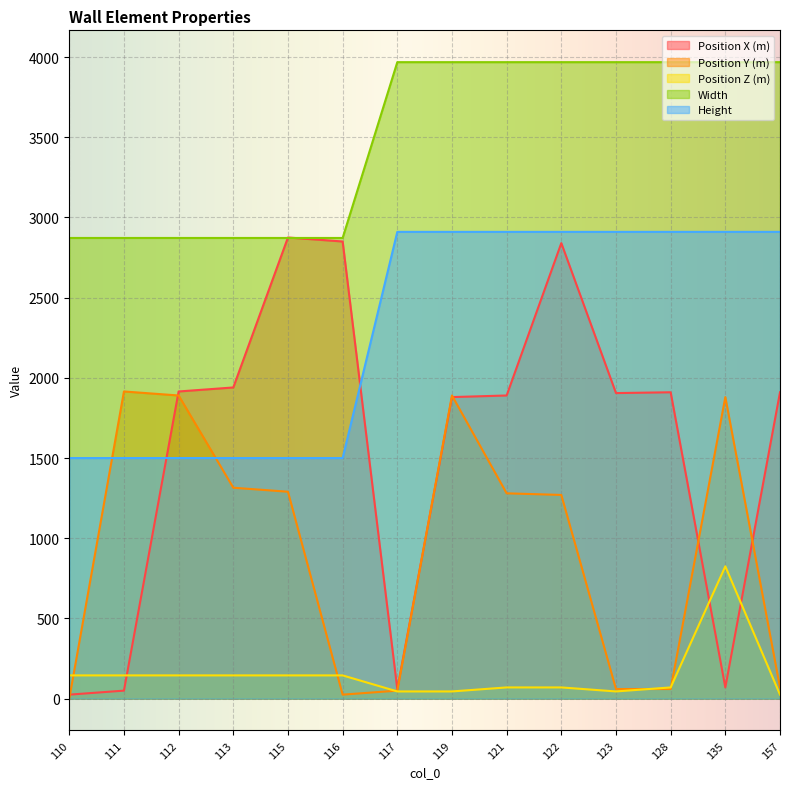

What is the sum of all Position Z (m) values?

2065